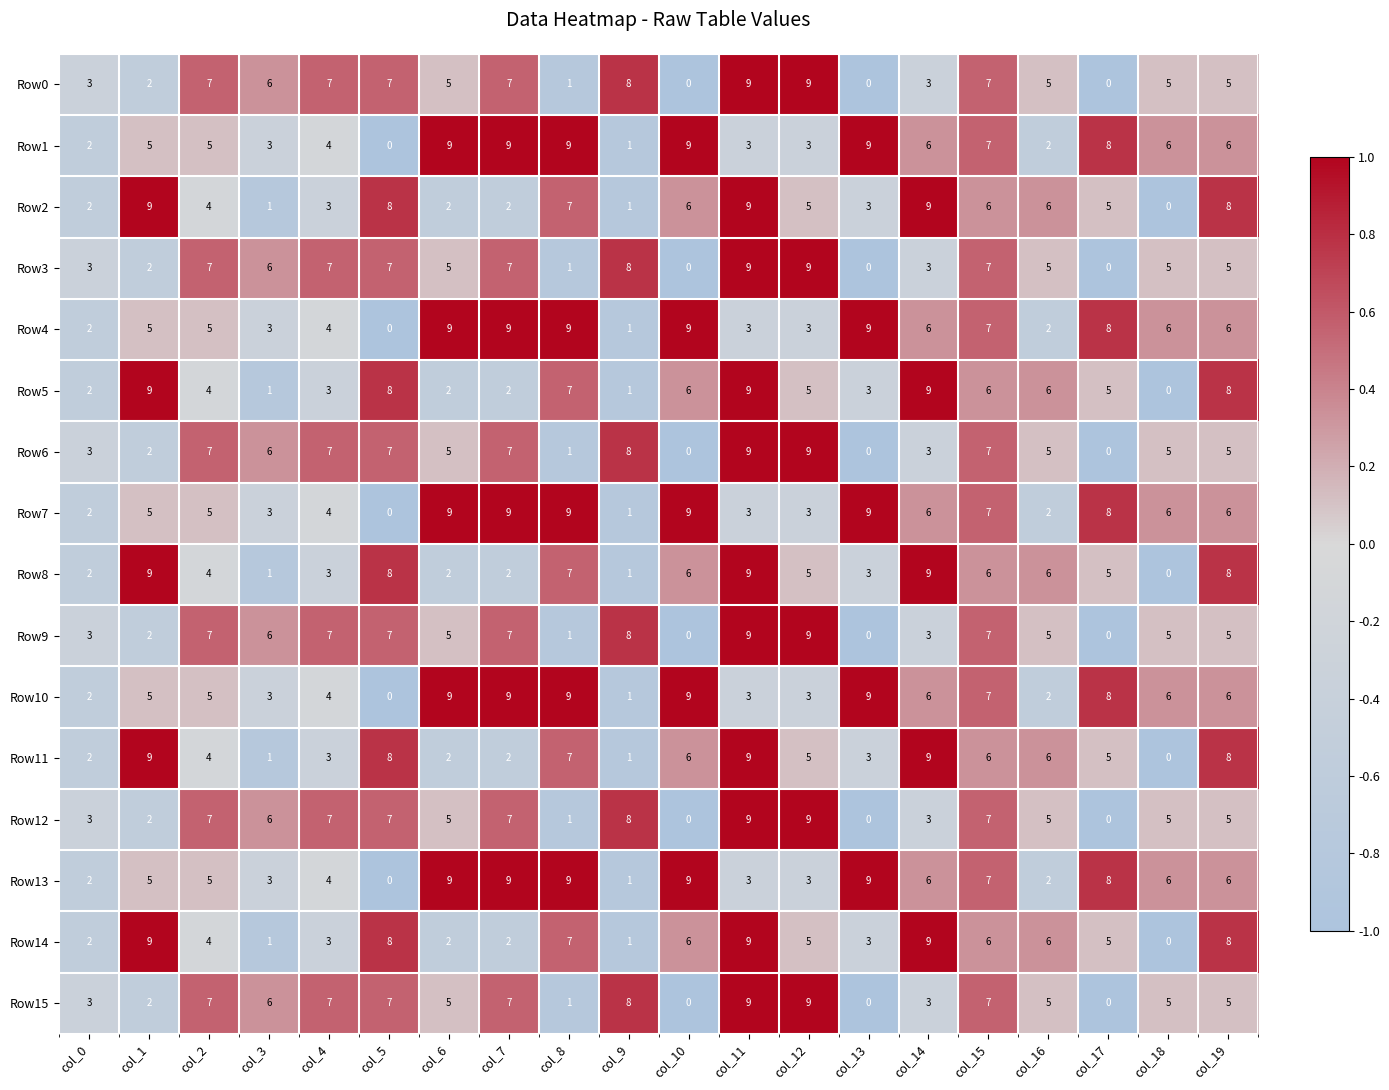

How many categories are shown in the chart?

20